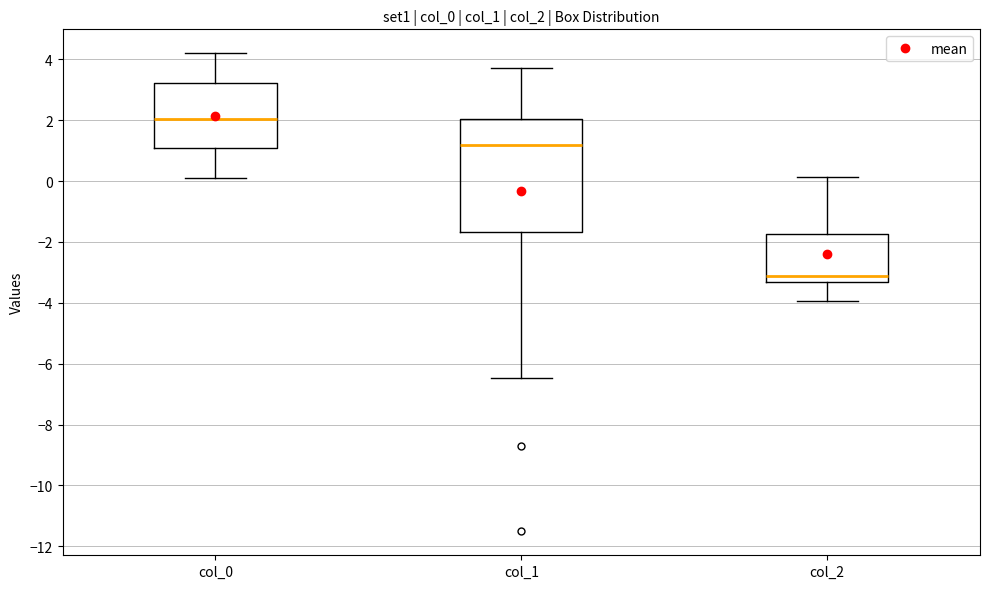

Which box is the tallest, from its lower edge to its upper edge?

col_1